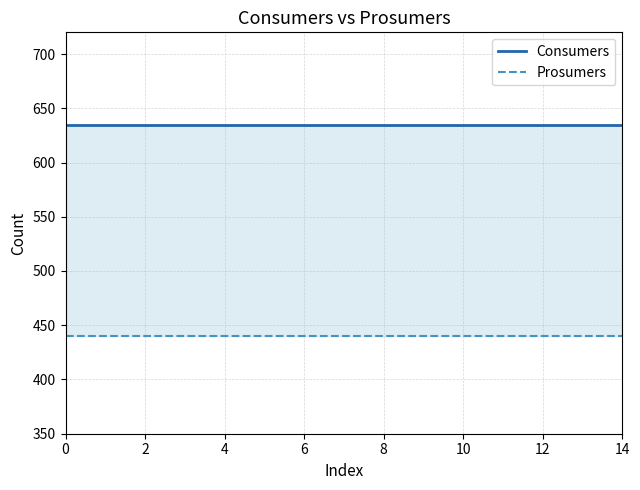

What is the label of the 6th point from the left?

10